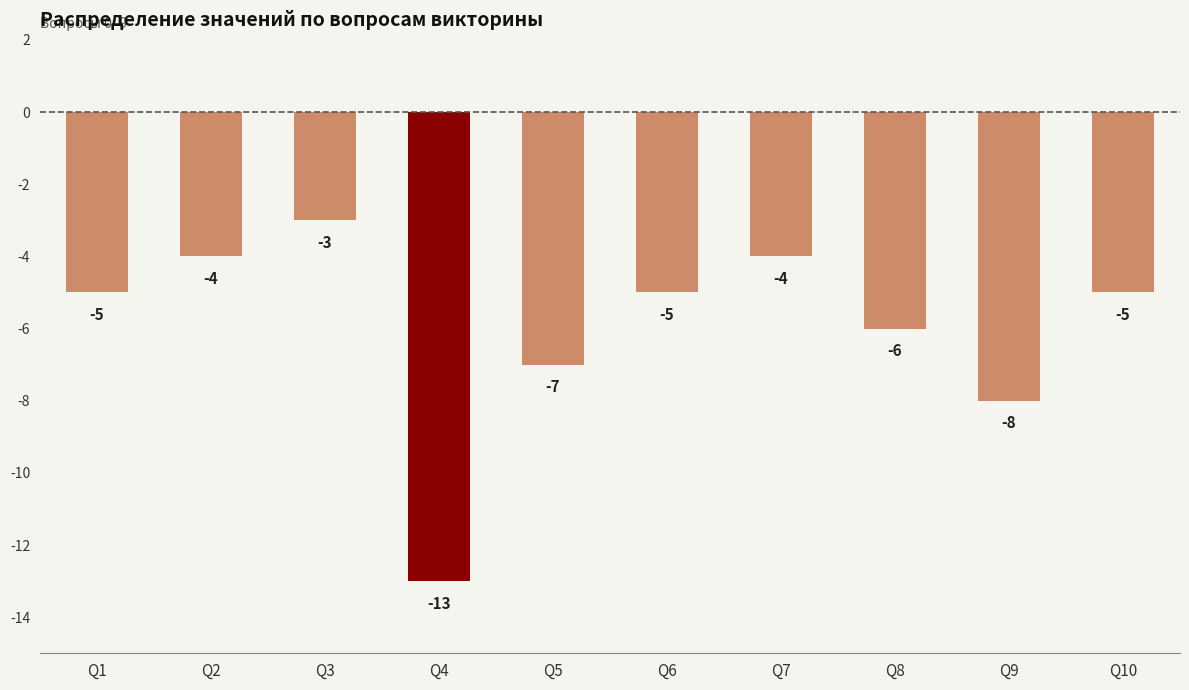

The chart shows a value of -4 at Q7. True or false?

True